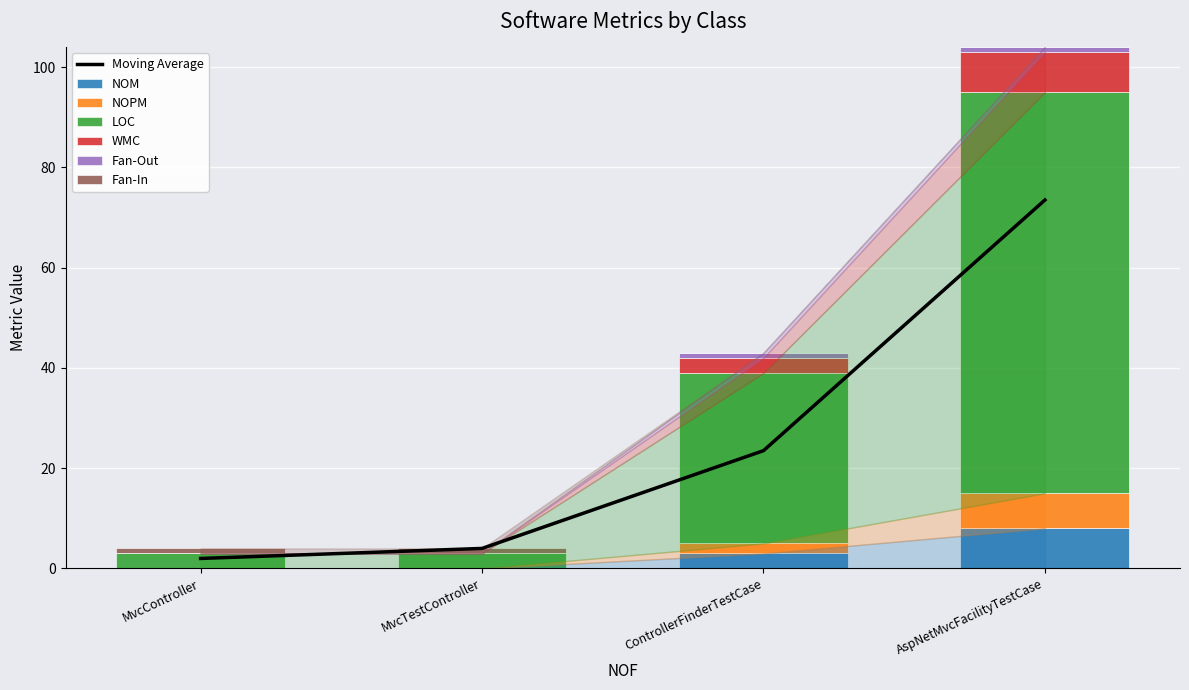

Does the chart contain any negative values?

No